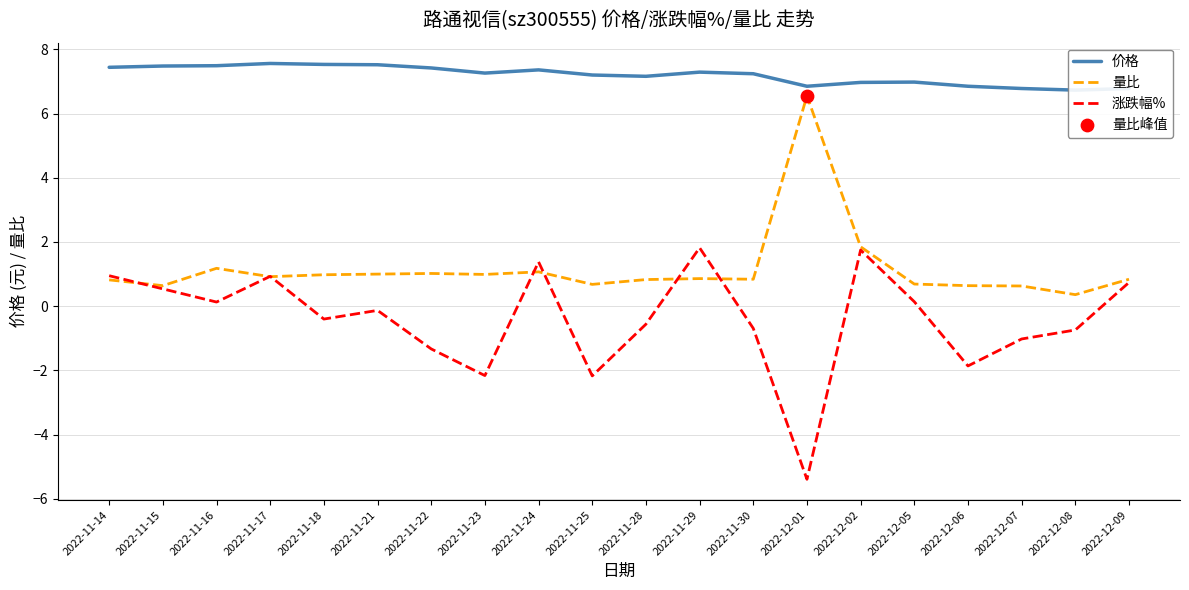

What are all the series names shown in the legend?

价格, 量比, 涨跌幅%